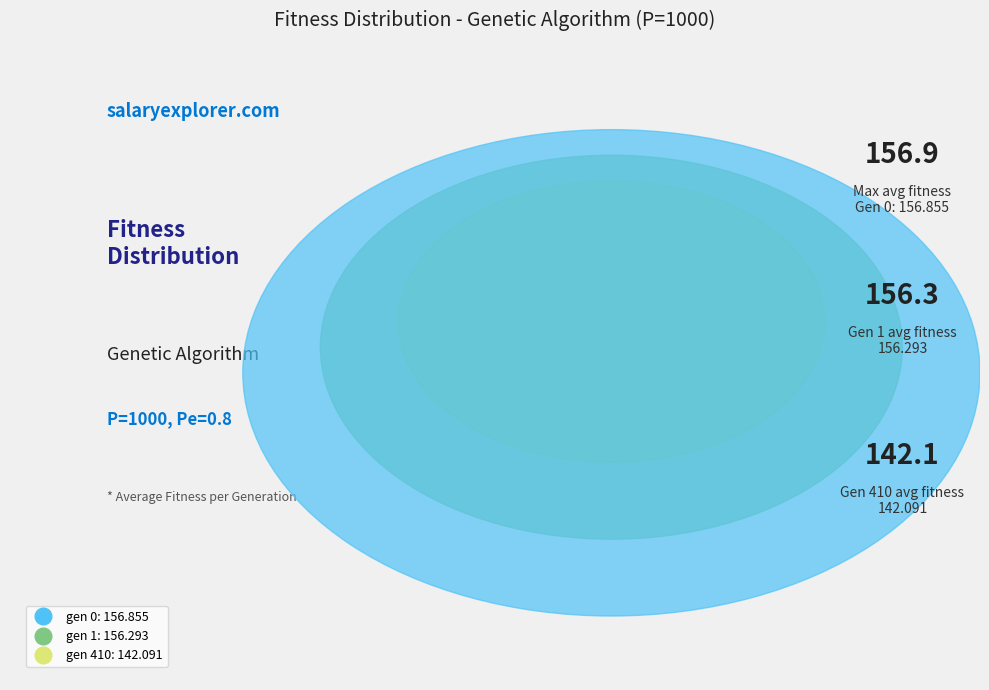

Rank the categories by value from highest to lowest.

gen 0, gen 1, gen 410